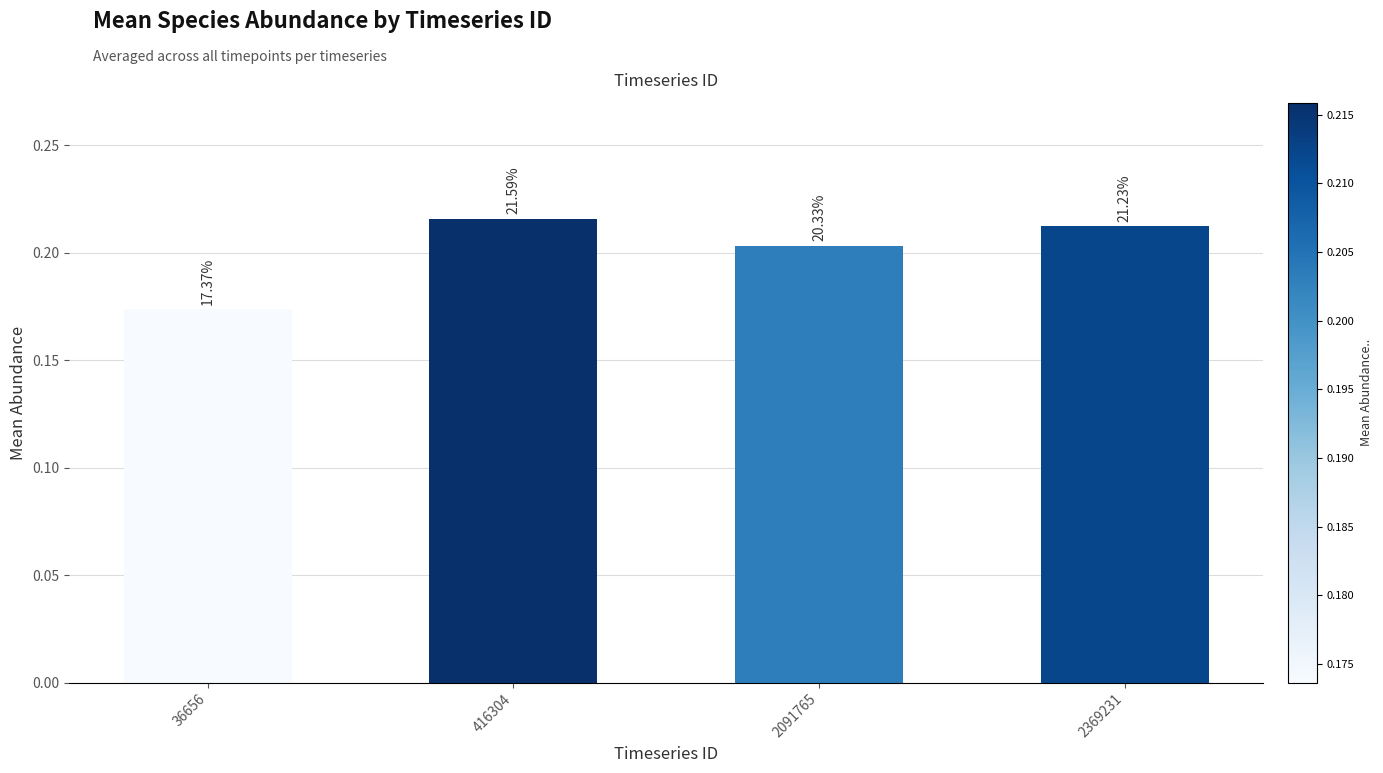

Count the values in the range 0 to 1.

4